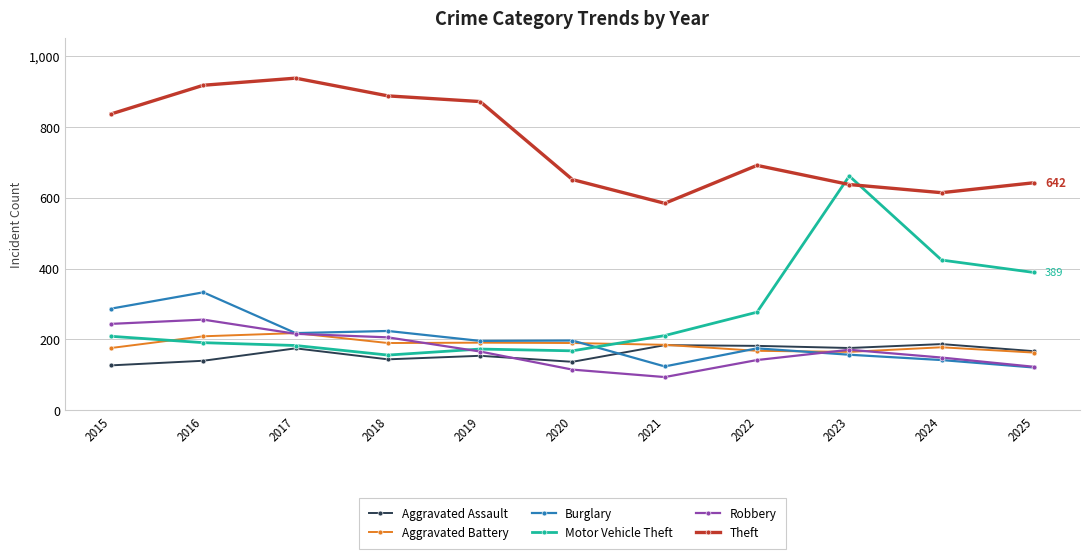

What is the minimum value shown in the chart?

94